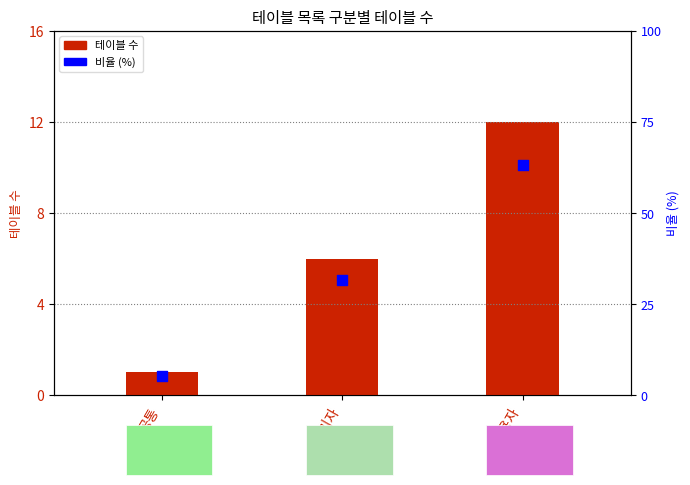

Which series reaches the minimum Y coordinate?

테이블 수